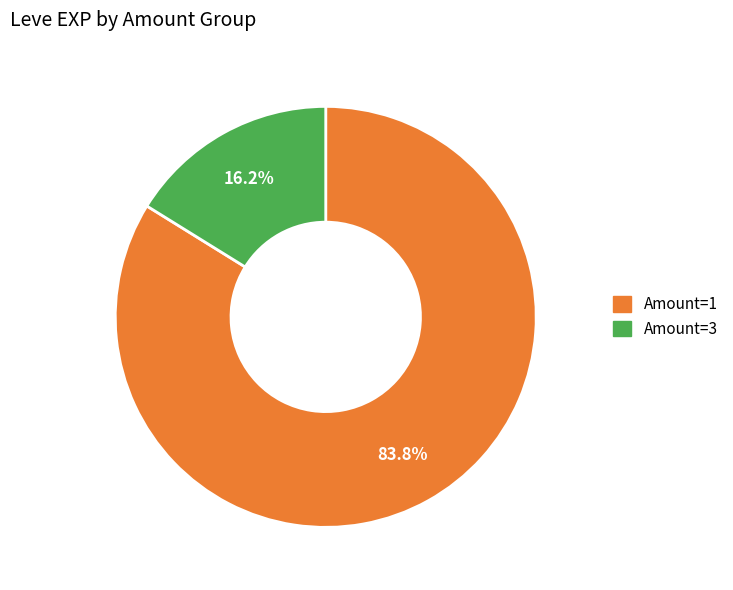

Is there a majority slice in this chart?

Yes